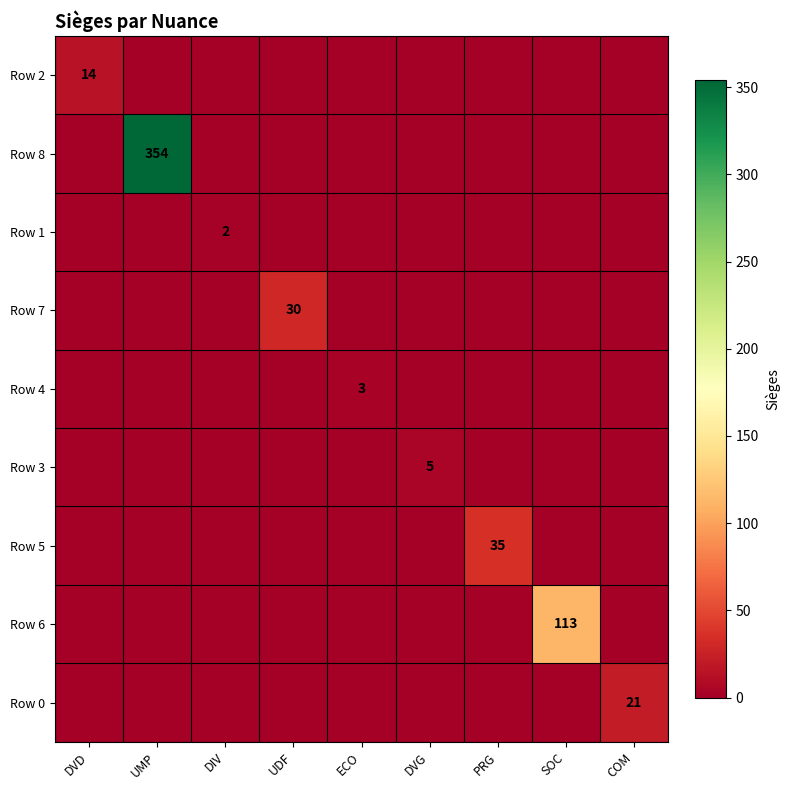

How many values in the Row 7 series exceed 0?

1